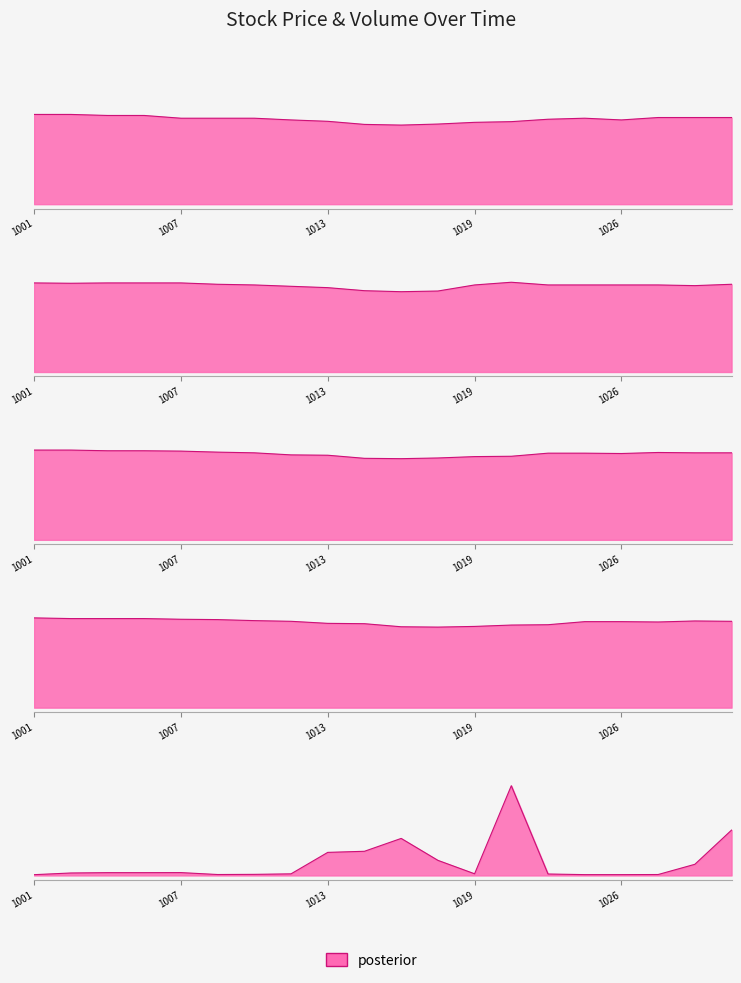

Which series changed the most between 13 and 19?

Volume Traded